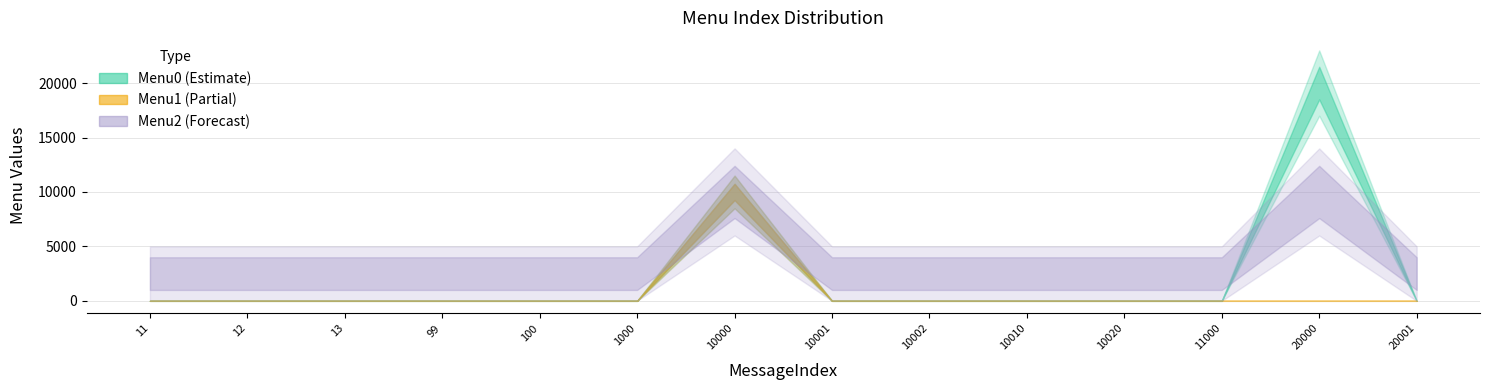

At which category does Menu0 reach its first local peak?

10000